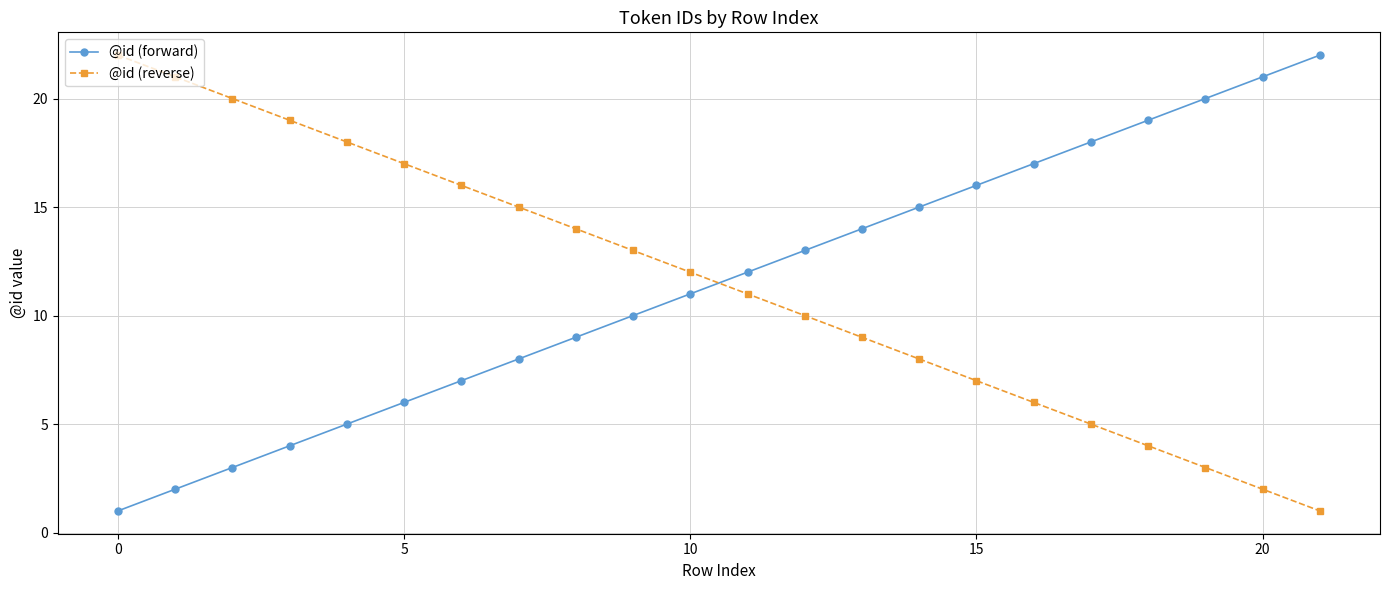

True or false: @id (reverse) has more than 2 points higher than both neighbors.

False